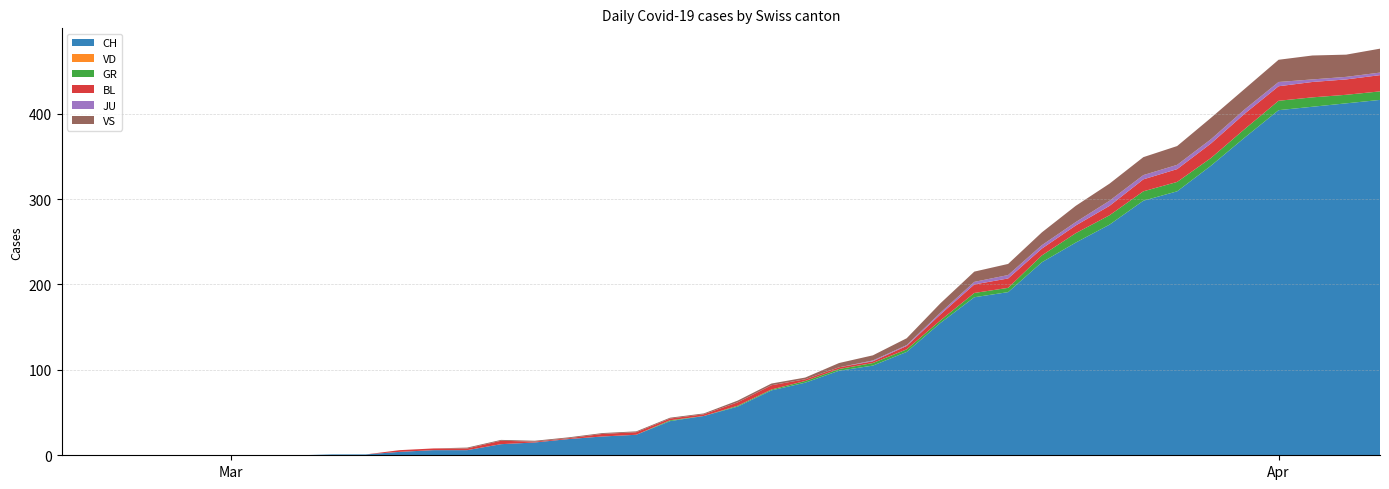

Reading left to right, list all the values displayed in this chart.

CH: 0=0	1=0	2=0	3=0	4=0	5=0	6=0	7=0	8=1	9=1	10=4	11=6	12=6	13=13	14=15	15=19	16=22	17=24	18=40	19=46	20=57	21=76	22=85	23=99	24=105	25=121	26=155	27=185	28=191	29=226	30=249	31=270	32=298	33=309	34=339	35=372	36=404	37=408	38=412	39=416
VD: 0=0	1=0	2=0	3=0	4=0	5=0	6=0	7=0	8=0	9=0	10=0	11=0	12=0	13=0	14=0	15=0	16=0	17=0	18=0	19=0	20=0	21=0	22=0	23=0	24=0	25=0	26=0	27=0	28=0	29=0	30=0	31=0	32=0	33=0	34=0	35=0	36=0	37=0	38=0	39=0
GR: 0=0	1=0	2=0	3=0	4=0	5=0	6=0	7=0	8=0	9=0	10=0	11=0	12=0	13=0	14=0	15=0	16=0	17=0	18=1	19=0	20=1	21=1	22=2	23=2	24=3	25=3	26=3	27=5	28=5	29=8	30=11	31=11	32=11	33=11	34=9	35=10	36=11	37=11	38=10	39=10
BL: 0=0	1=0	2=0	3=0	4=0	5=0	6=0	7=0	8=0	9=0	10=2	11=2	12=2	13=4	14=1	15=1	16=3	17=3	18=2	19=2	20=4	21=5	22=2	23=2	24=2	25=4	26=7	27=10	28=11	29=8	30=9	31=11	32=14	33=15	34=17	35=18	36=17	37=18	38=18	39=19
JU: 0=0	1=0	2=0	3=0	4=0	5=0	6=0	7=0	8=0	9=0	10=0	11=0	12=0	13=0	14=0	15=0	16=0	17=0	18=0	19=0	20=0	21=0	22=0	23=0	24=1	25=1	26=2	27=3	28=4	29=4	30=4	31=6	32=5	33=5	34=5	35=5	36=5	37=3	38=3	39=3
VS: 0=0	1=0	2=0	3=0	4=0	5=0	6=0	7=0	8=0	9=0	10=0	11=0	12=1	13=1	14=1	15=1	16=1	17=1	18=1	19=1	20=2	21=2	22=2	23=5	24=6	25=8	26=11	27=12	28=13	29=15	30=19	31=20	32=21	33=22	34=25	35=24	36=26	37=28	38=26	39=28